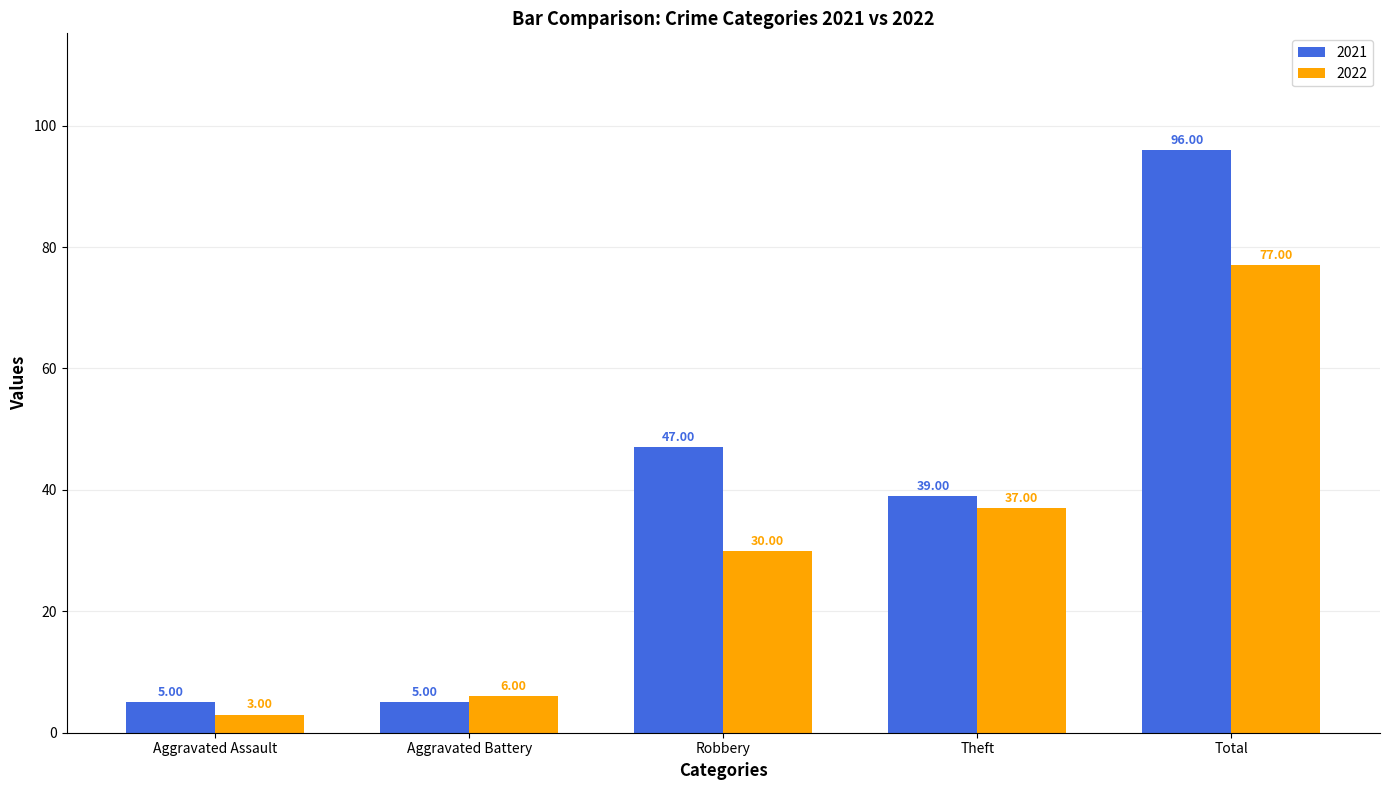

What position from the right is Aggravated Assault?

5